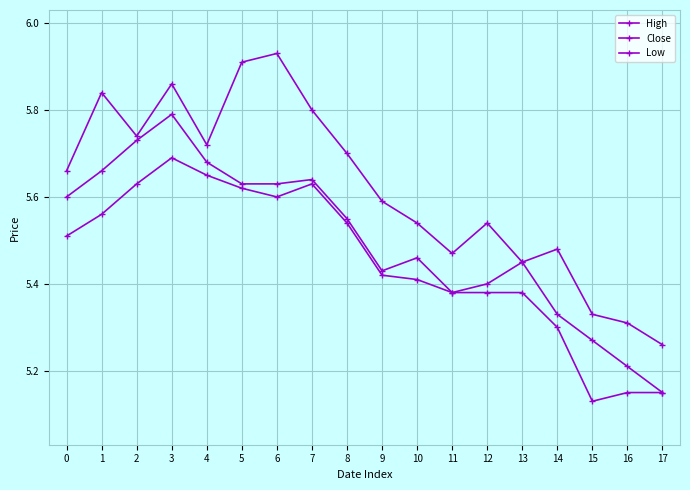

Between 3 and 16, which series saw the biggest shift?

Close